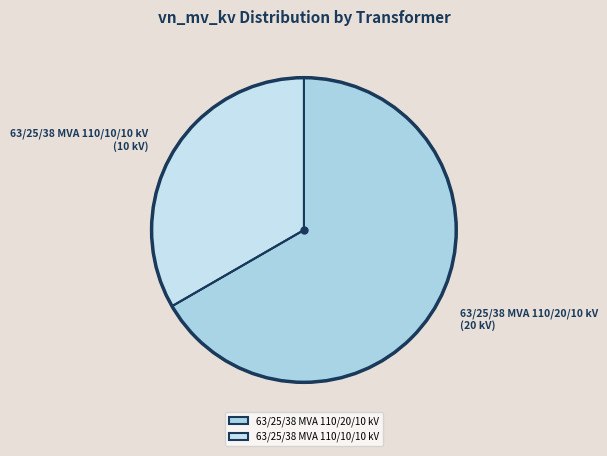

Is the sum of 63/25/38 MVA 110/20/10 kV and 63/25/38 MVA 110/10/10 kV greater than half?

Yes